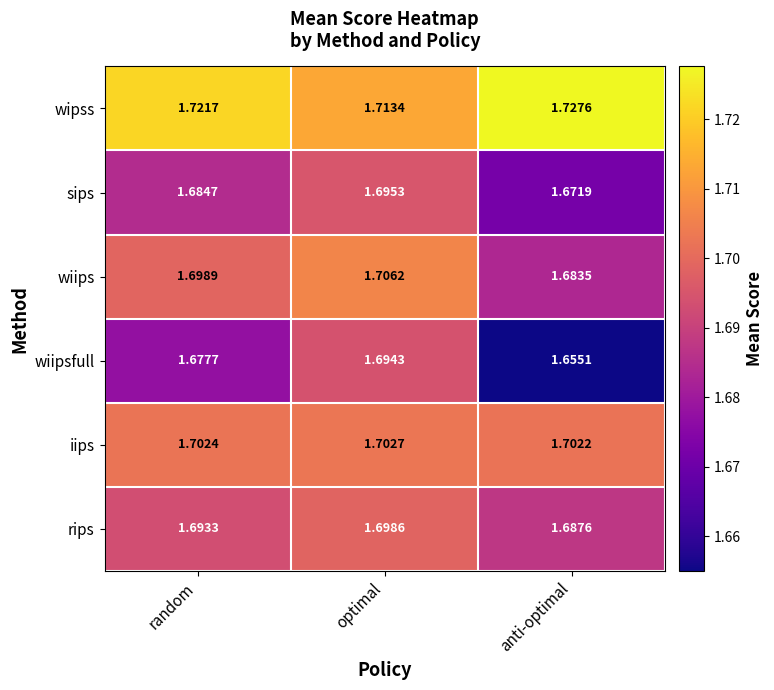

Which series changed the most between optimal and anti-optimal?

wiipsfull